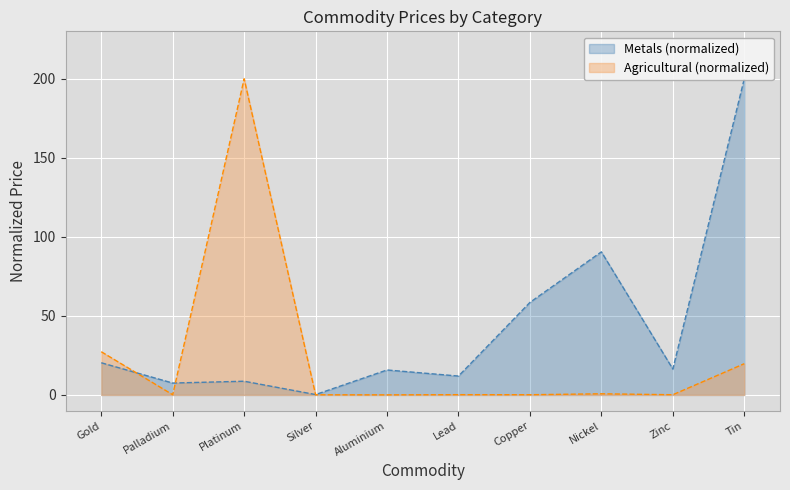

Rank the series at Zinc from lowest to highest value.

Agricultural, Metals